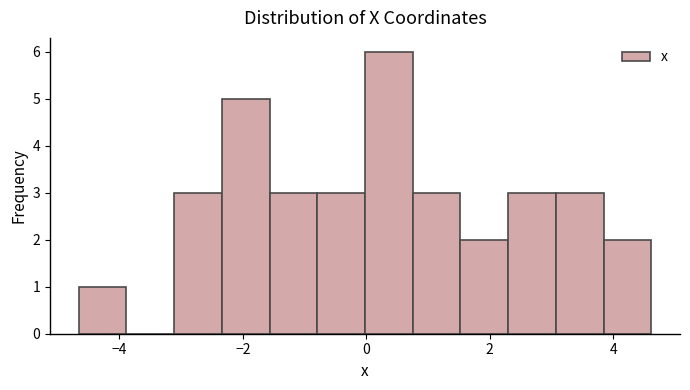

Around what value on the x-axis is the tallest bar? Give the approximate position of its centre, as read against the axis.

0.4